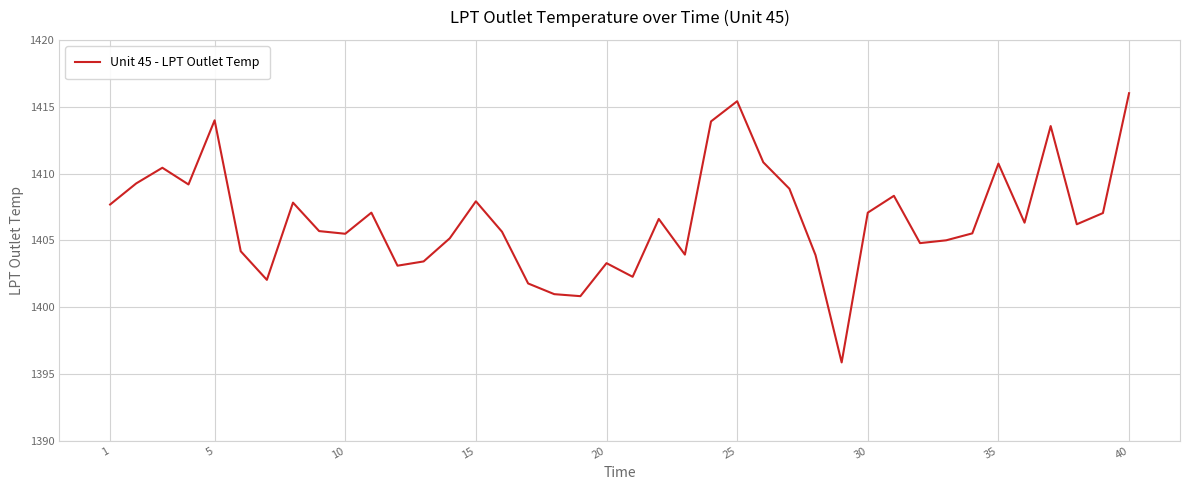

What is the greatest value displayed?

1416.0